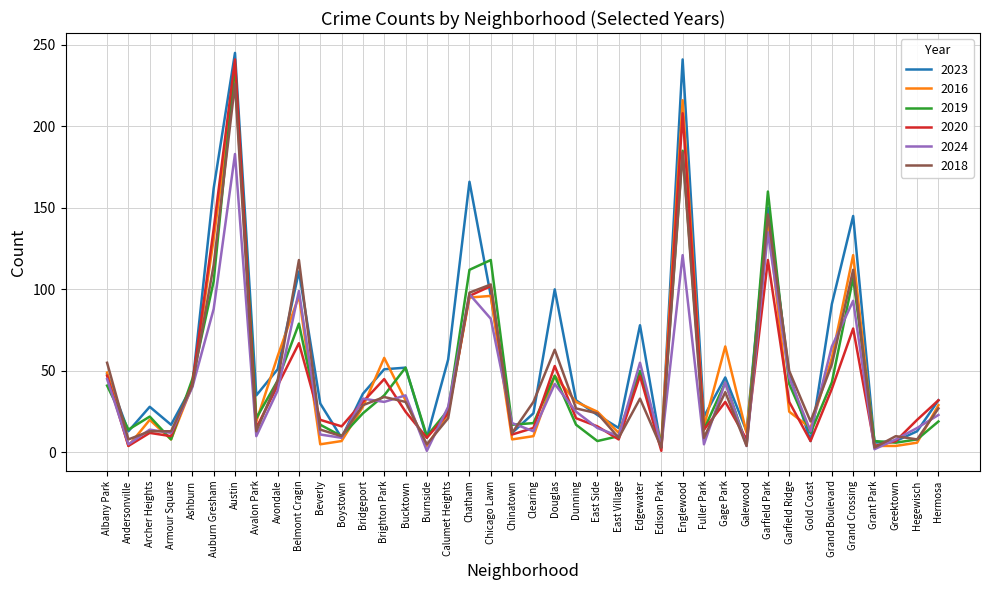

The 2016 series shows 7 at Boystown. True or false?

True